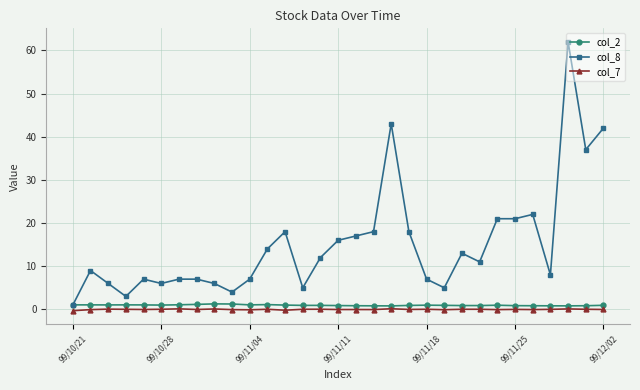

What is the maximum value shown in the chart?

62.0